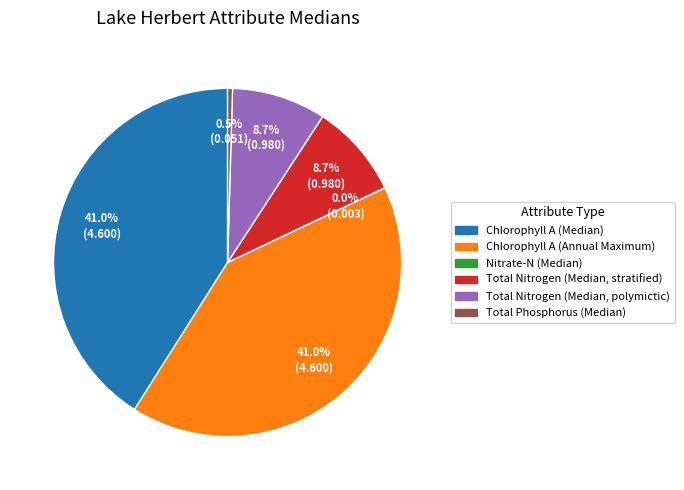

Approximately how many times larger is the value at Chlorophyll A (Annual Maximum) compared to Chlorophyll A (Median)?

1.0